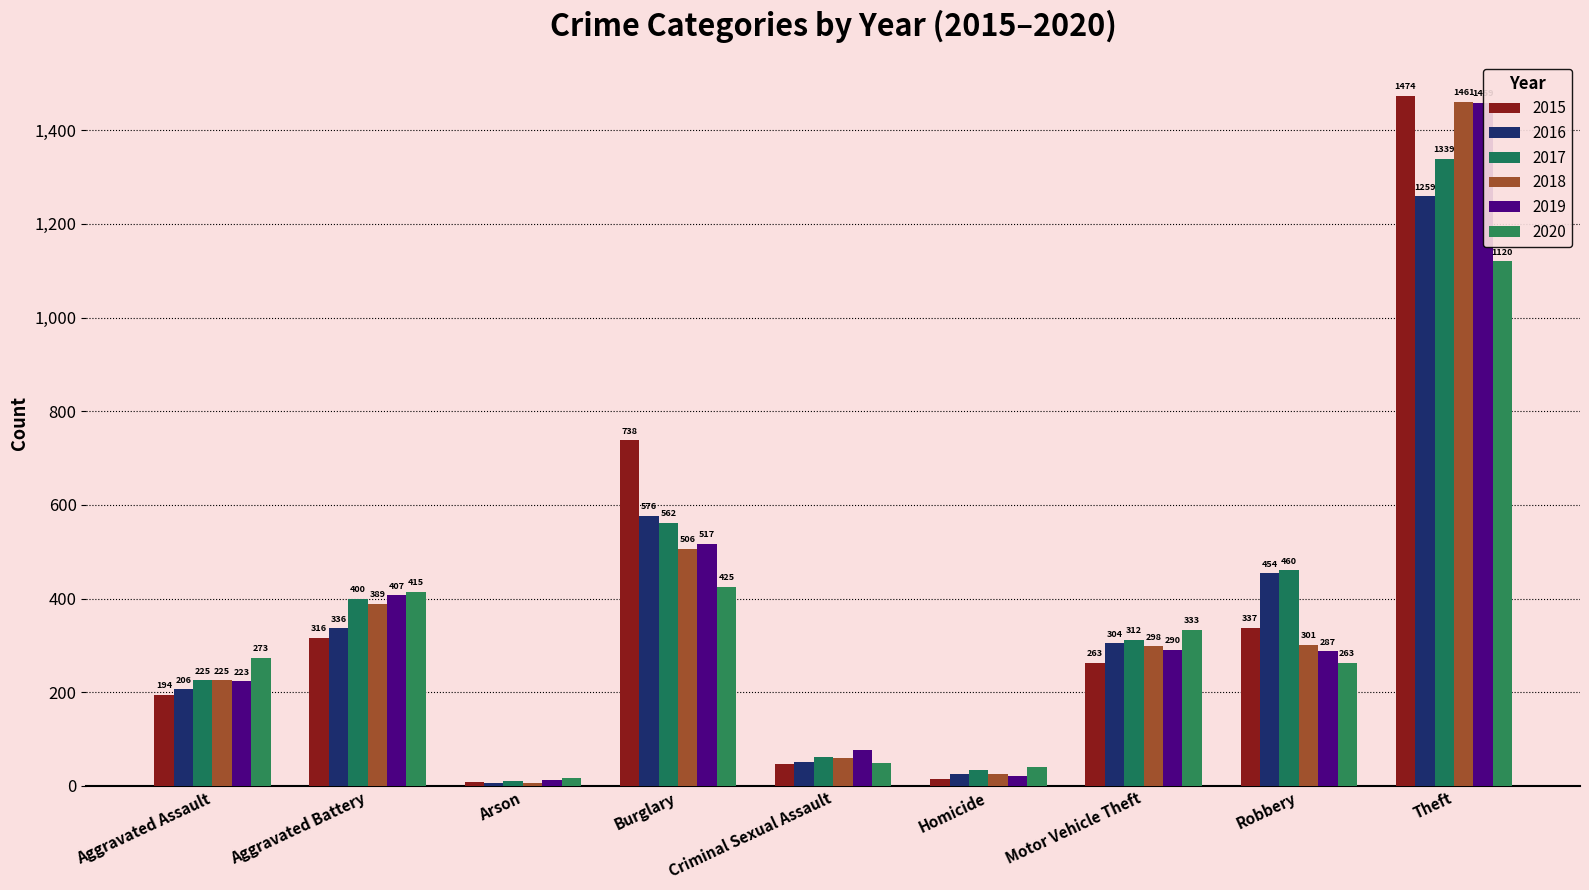

How many bars are there in total?

54